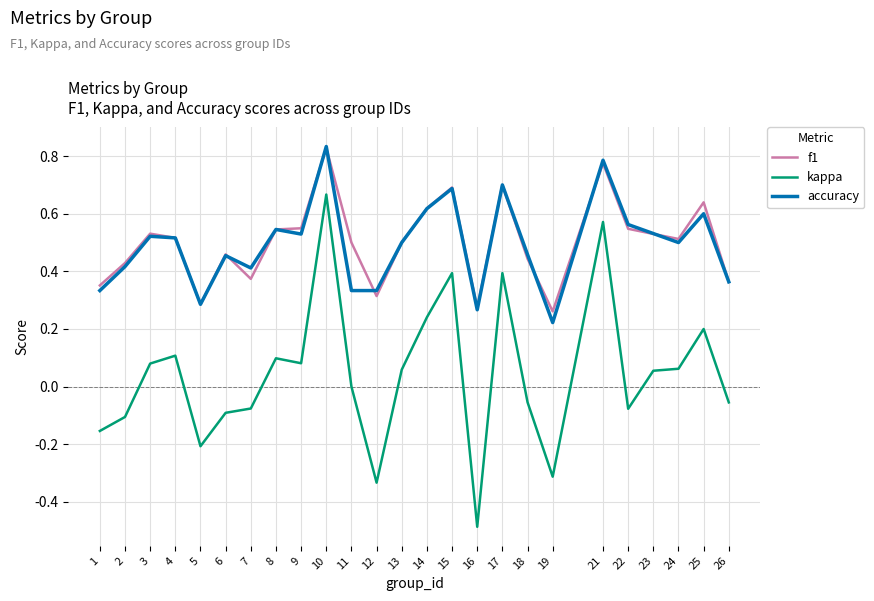

At which category does the chart reach its minimum across all series?

16